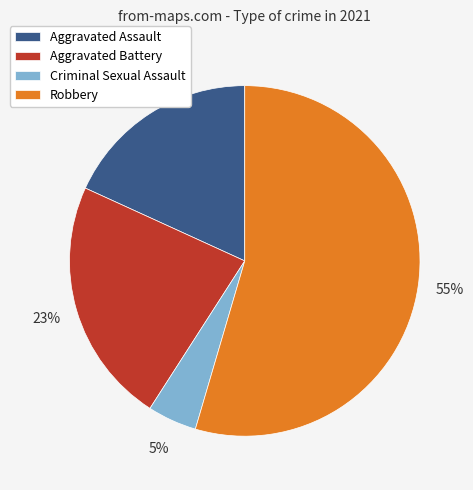

Rank the categories by value from lowest to highest.

Criminal Sexual Assault, Aggravated Assault, Aggravated Battery, Robbery